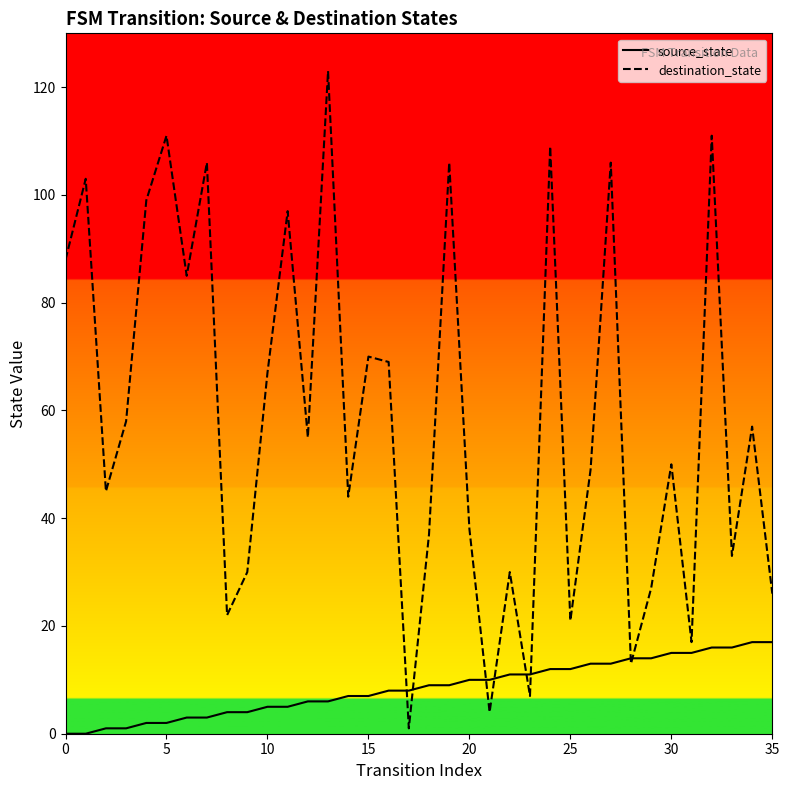

Between 11 and 23, which series saw the biggest shift?

destination_state